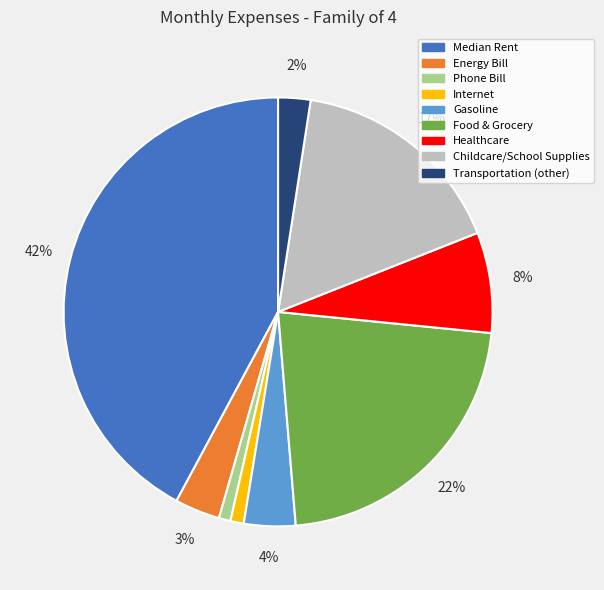

To the nearest percent, what is the combined percentage of Phone Bill and Energy Bill?

4%